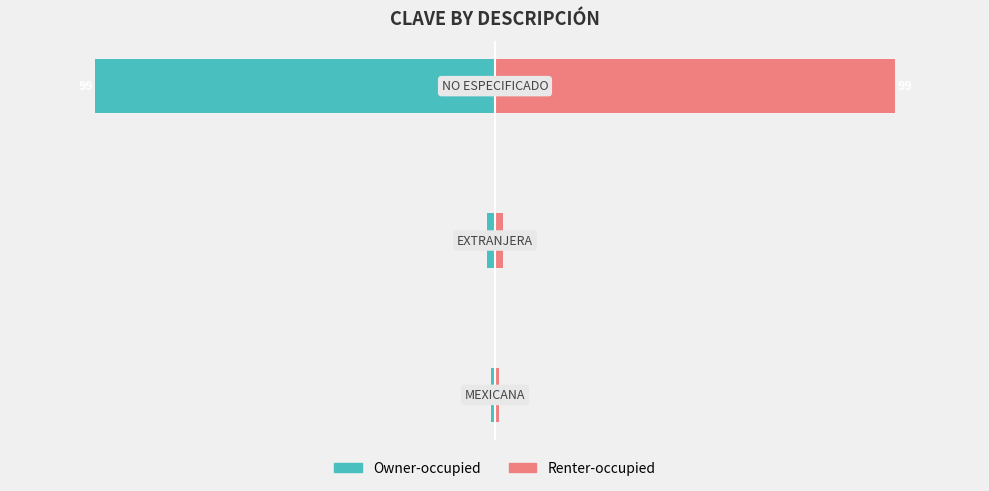

Which series has the widest spread of values?

Owner-occupied